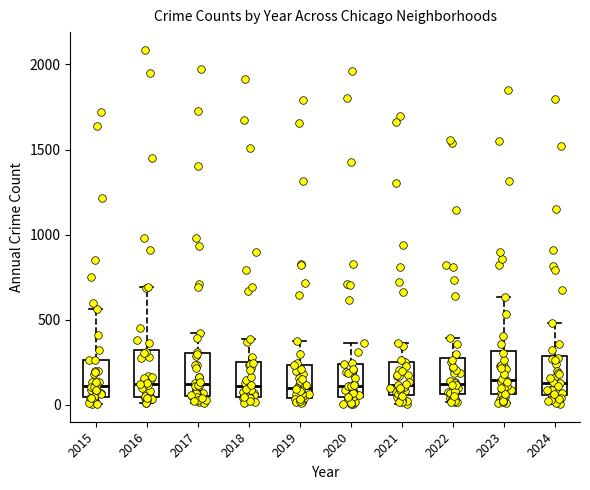

Reading left to right, transcribe this box plot: for each box, give where its median line is, the range the box spans, and where its two whiskers end, as read against the y-axis. The values are not printed on the chart, so give them approximately, as read against the axis.

2015: median 100, box 50 to 250, whiskers 0 to 550
2016: median 150, box 50 to 300, whiskers 0 to 700
2017: median 100, box 50 to 300, whiskers 0 to 400
2018: median 100, box 50 to 250, whiskers 0 to 400
2019: median 100, box 50 to 250, whiskers 0 to 400
2020: median 100, box 50 to 250, whiskers 0 to 350
2021: median 100, box 50 to 250, whiskers 0 to 350
2022: median 100, box 50 to 250, whiskers 0 to 400
2023: median 150, box 50 to 300, whiskers 0 to 650
2024: median 150, box 50 to 300, whiskers 0 to 500